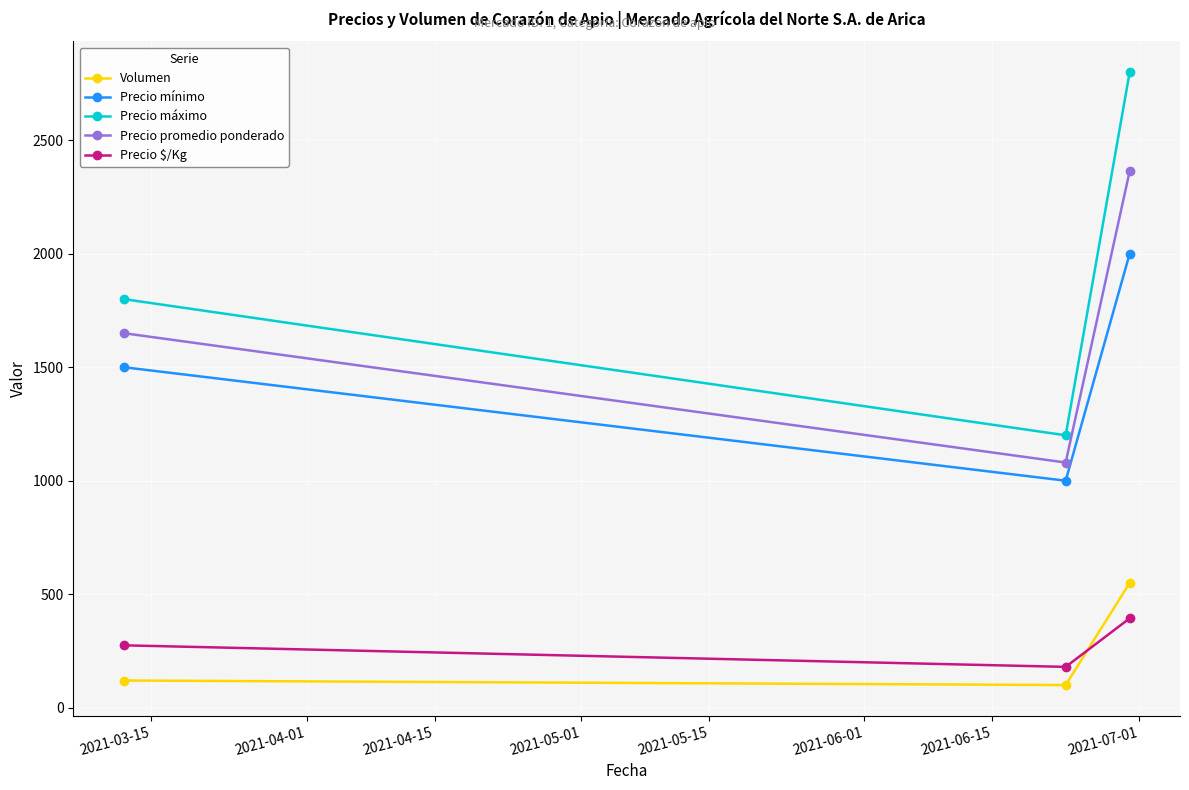

Which series has the largest total across all categories?

Precio máximo